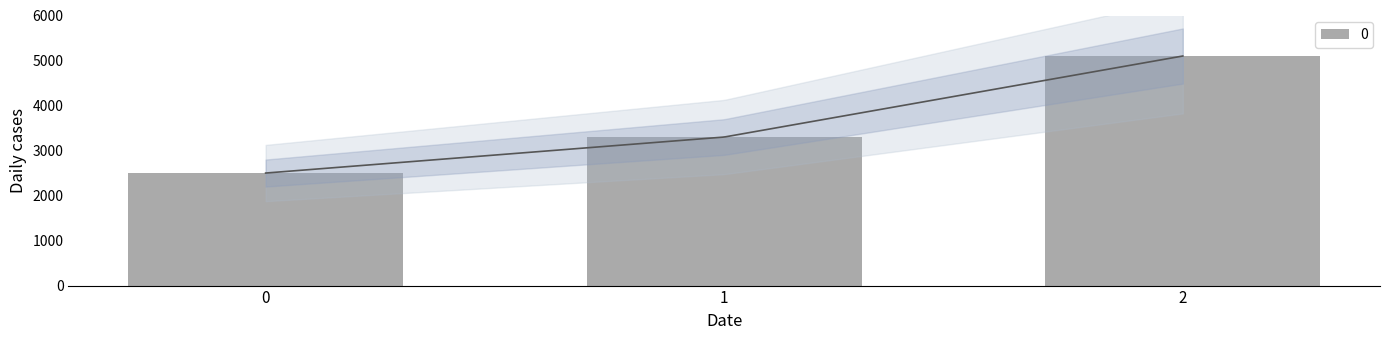

The value at 0 is 1019. True or false?

False